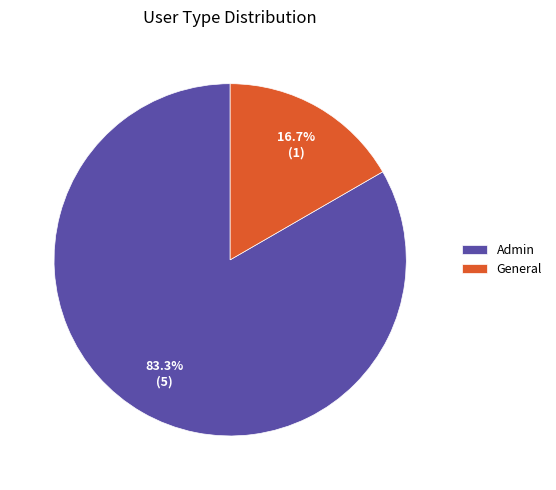

What is the smallest slice in the pie chart?

General